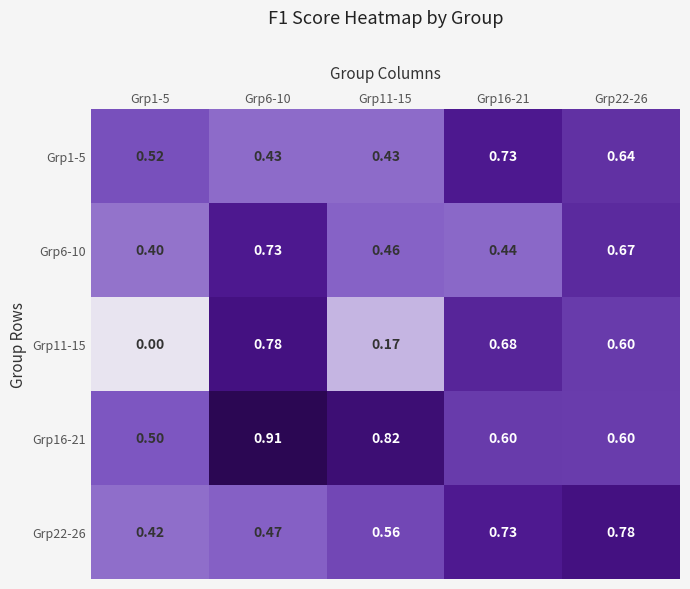

Is the value of Grp6-10 at Grp22-26 greater than the value of Grp1-5 at Grp16-21?

No